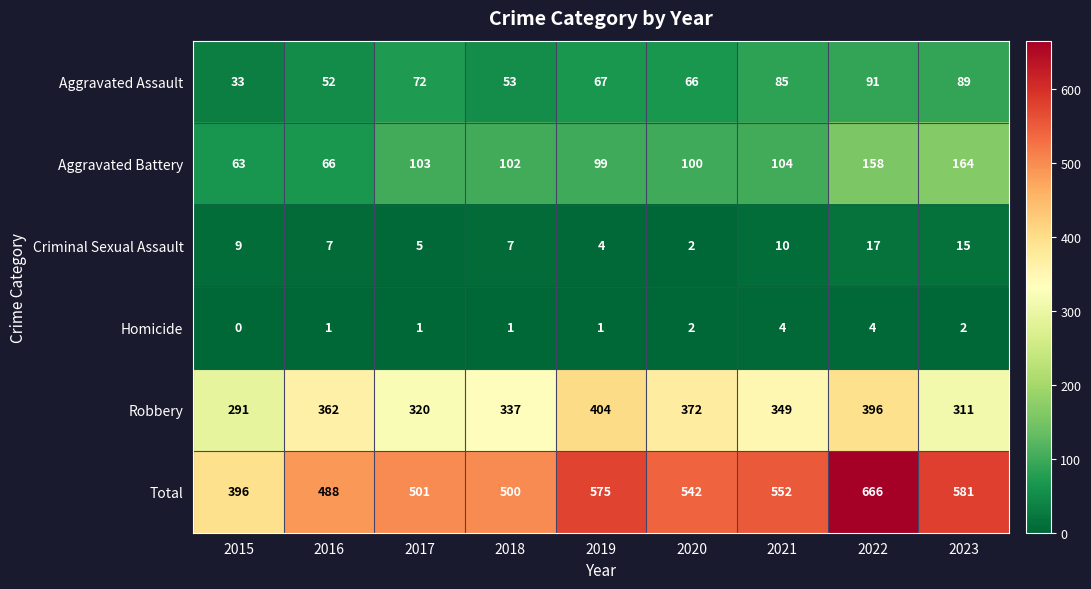

Read the Criminal Sexual Assault value at 2021.

10